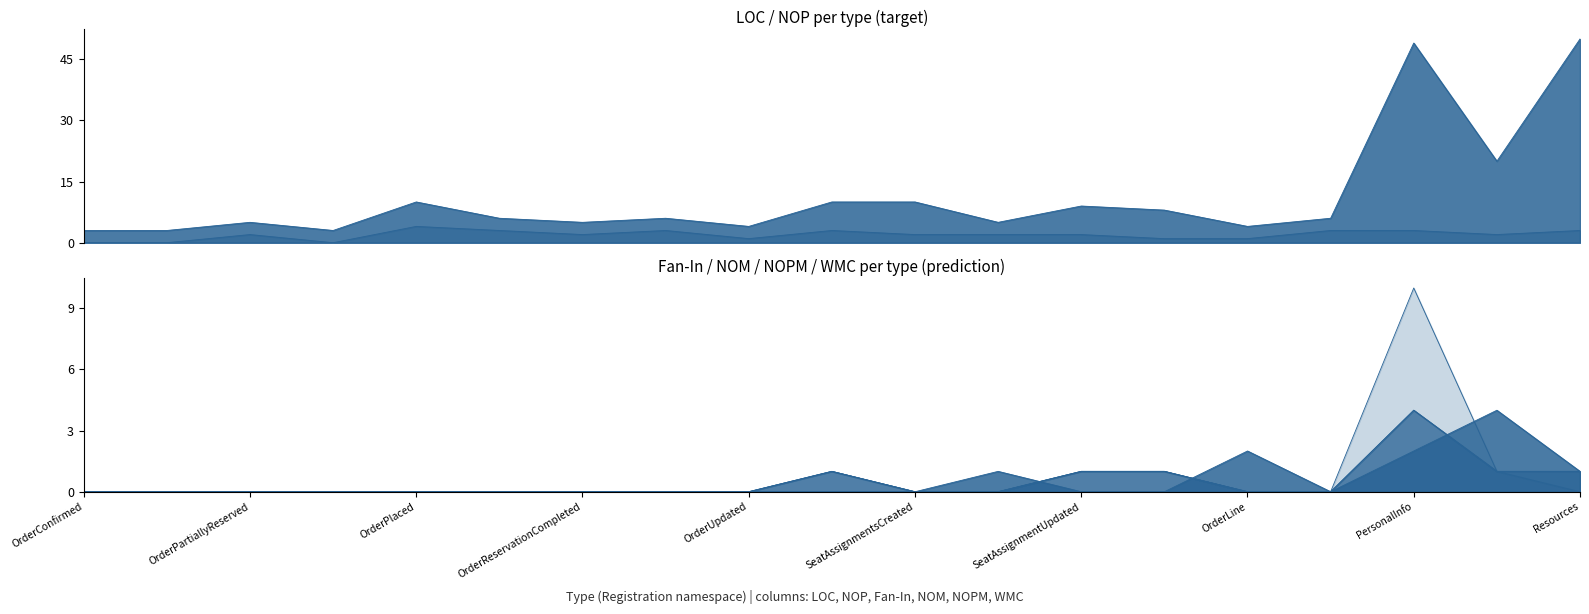

Count the NOP values in the range 1 to 3.

15